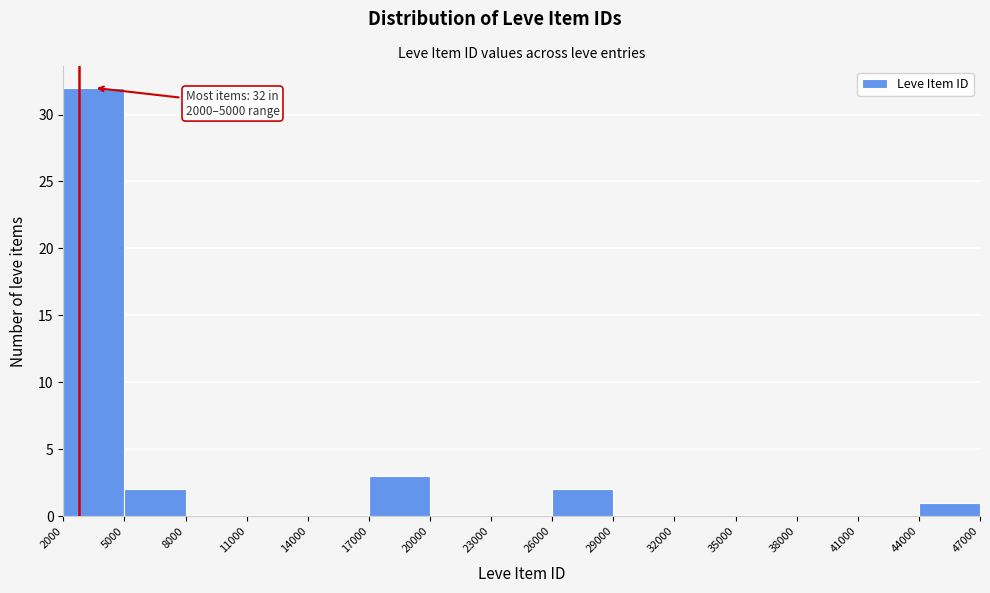

Over which range of the x-axis is the bar tallest?

2000 to 5000